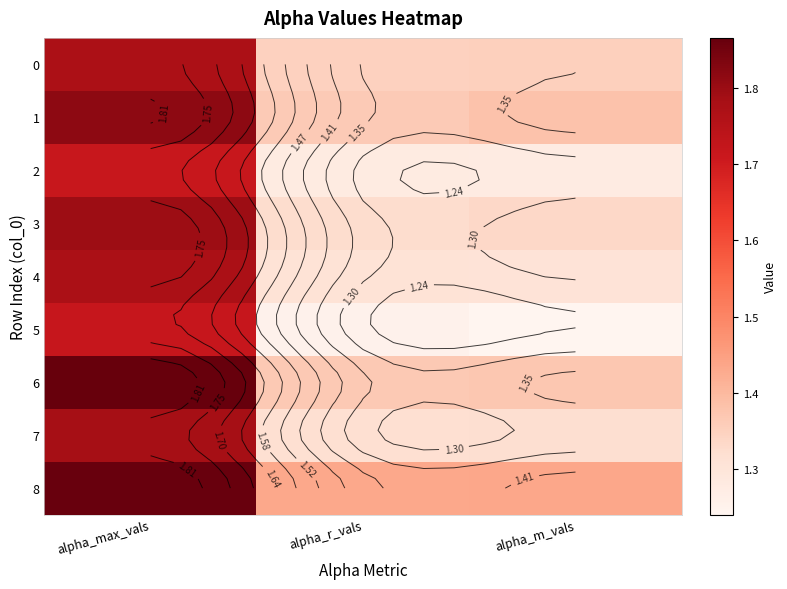

True or false: 0 has a value of 1.3 at alpha_r_vals.

True